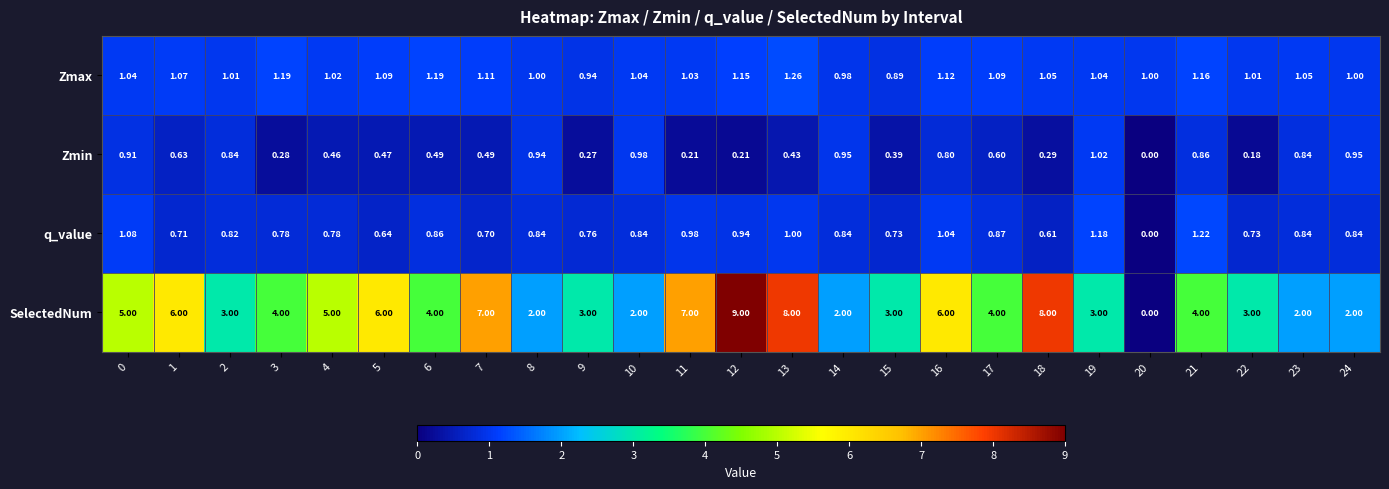

Rank the series by their maximum value, from highest to lowest.

SelectedNum, Zmax, q_value, Zmin